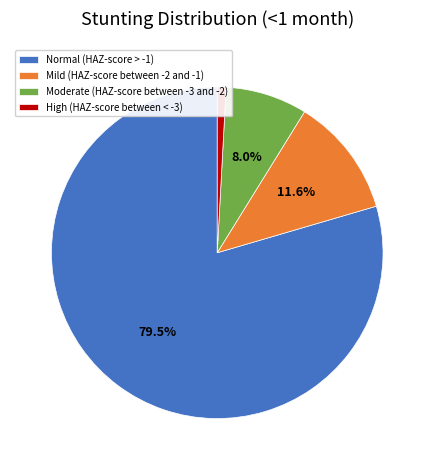

How many slices are in this pie chart?

4